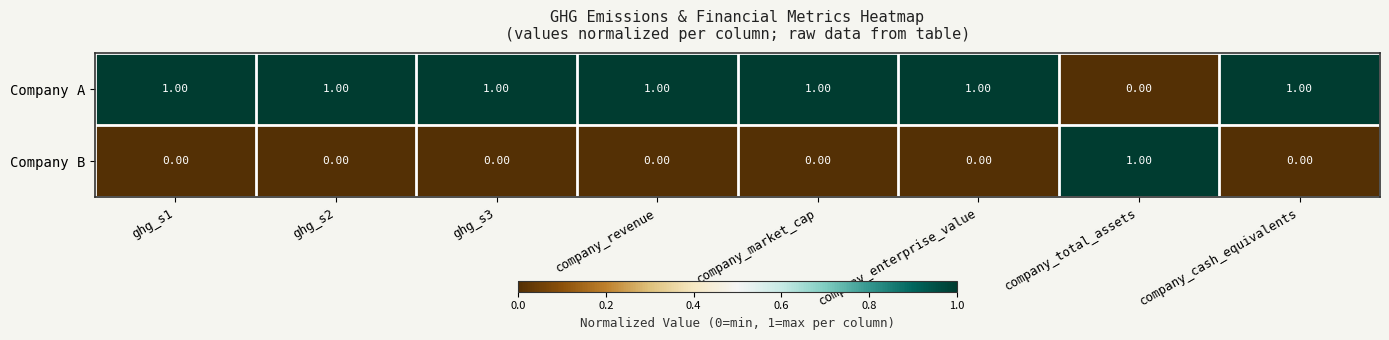

Where is Company A nearest to the value 0?

company_total_assets